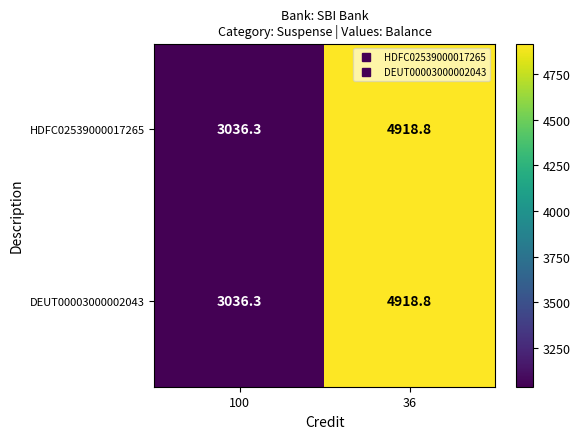

What is the maximum value shown in the chart?

4918.8